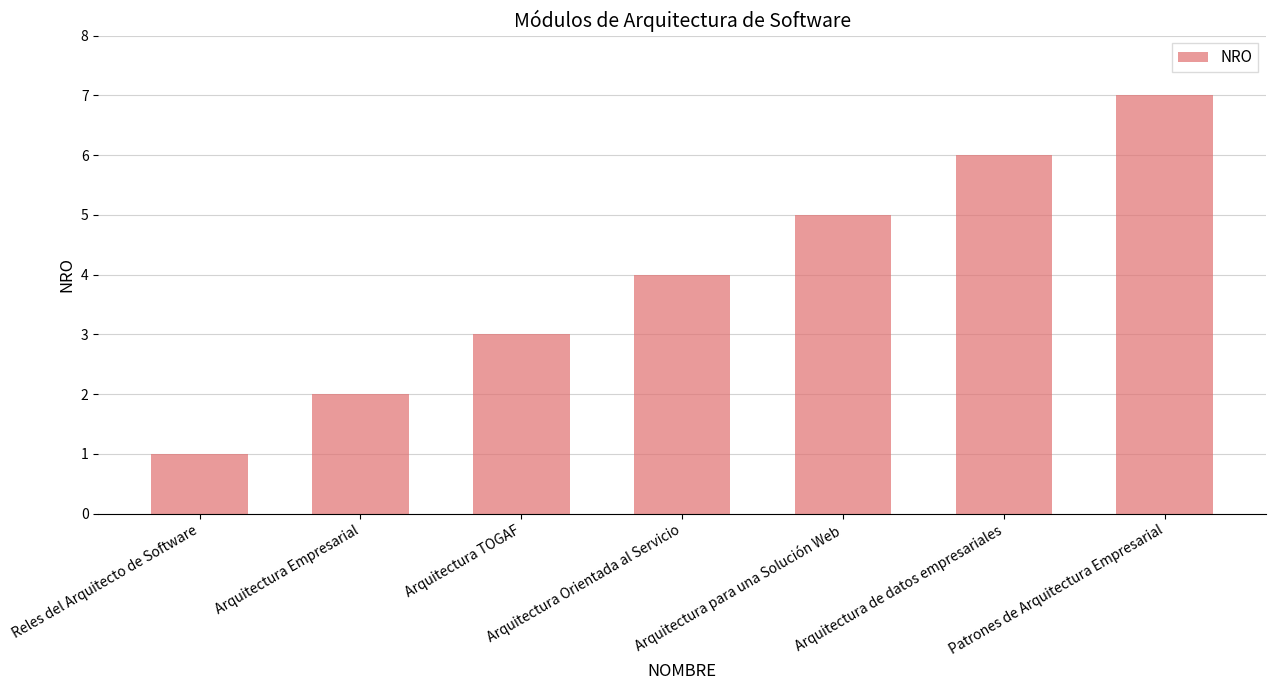

The value at Arquitectura Empresarial is 1. True or false?

False